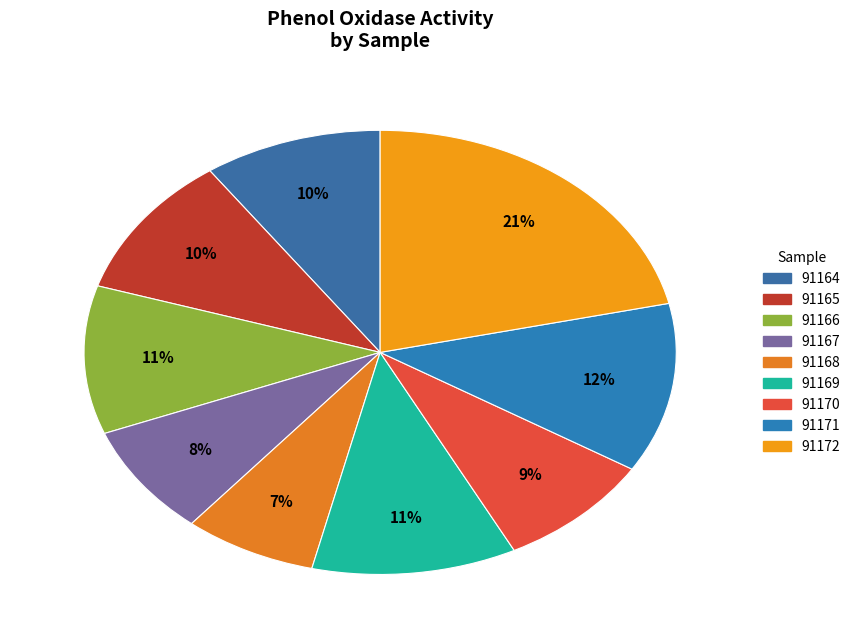

How much of the chart is everything except 91169?

88.8%